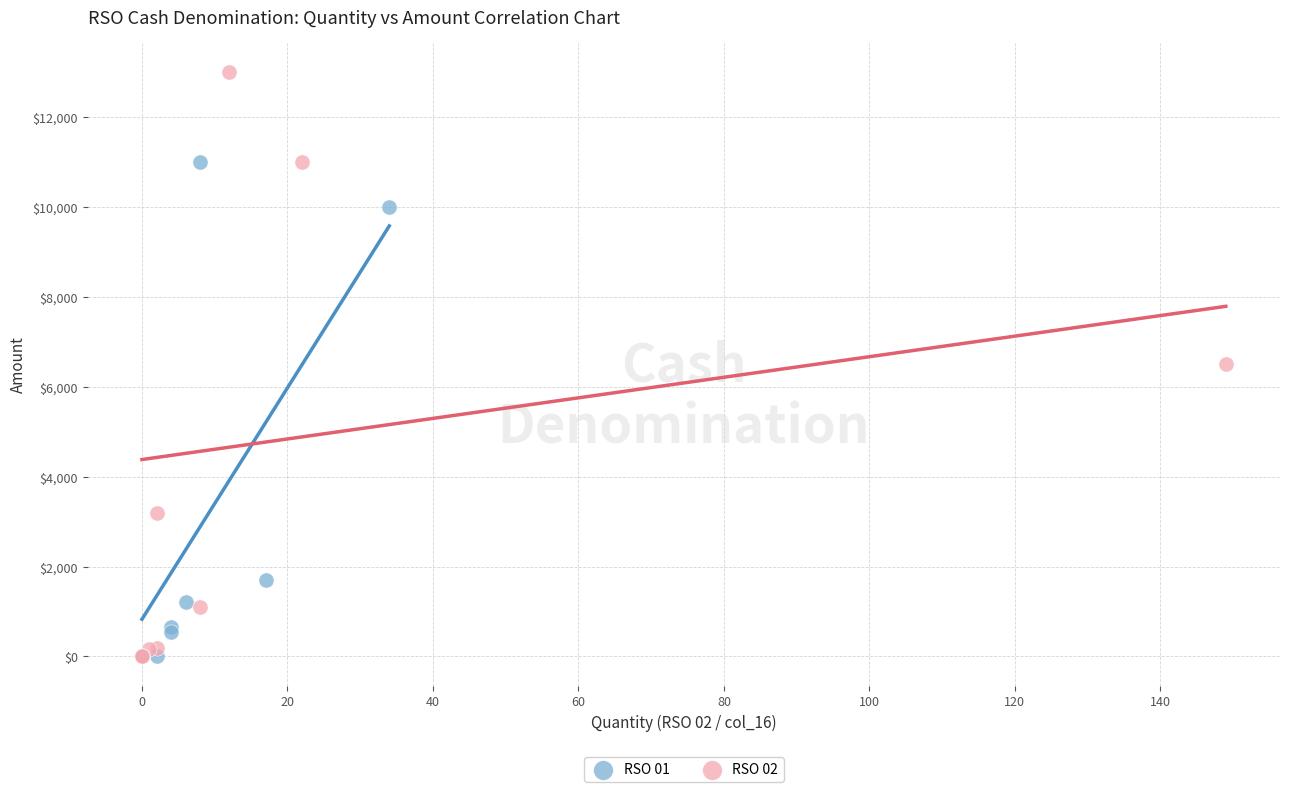

Which series contains the highest Y value?

RSO 02